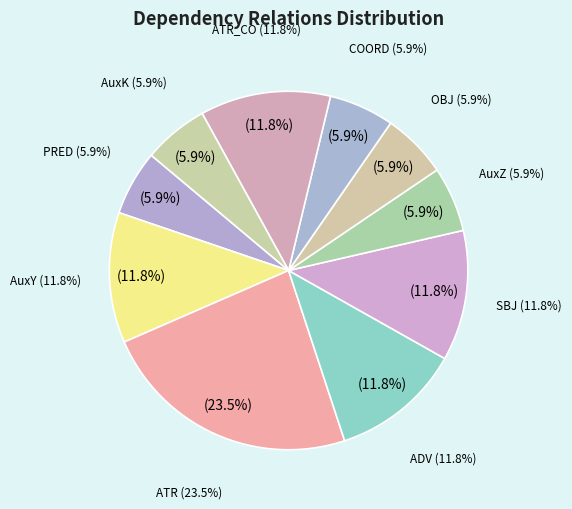

Which slice is the smallest?

PRED